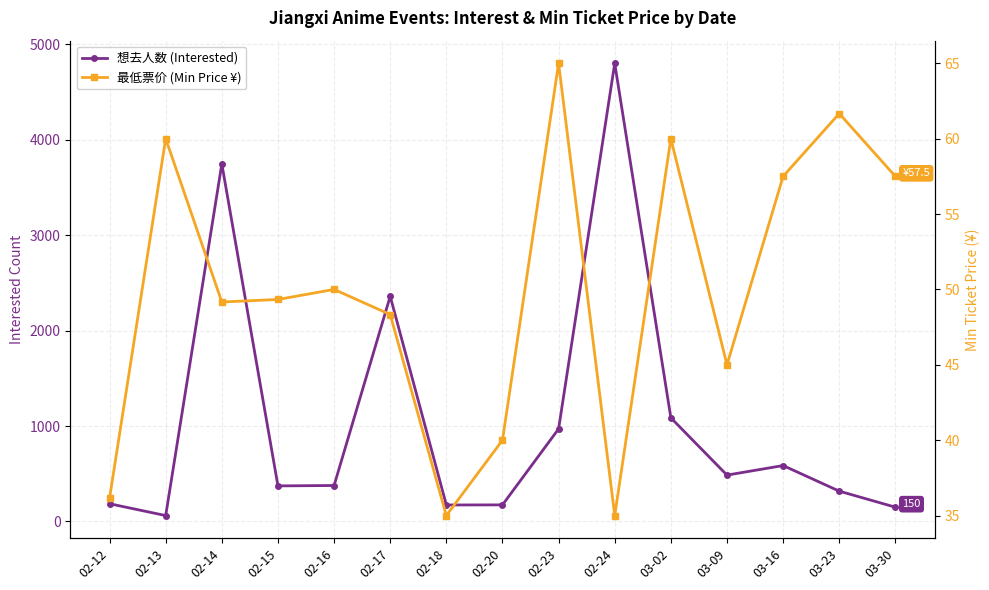

Rank the series at 02-16 from highest to lowest value.

想去人数 (Interested), 最低票价 (Min Price ¥)